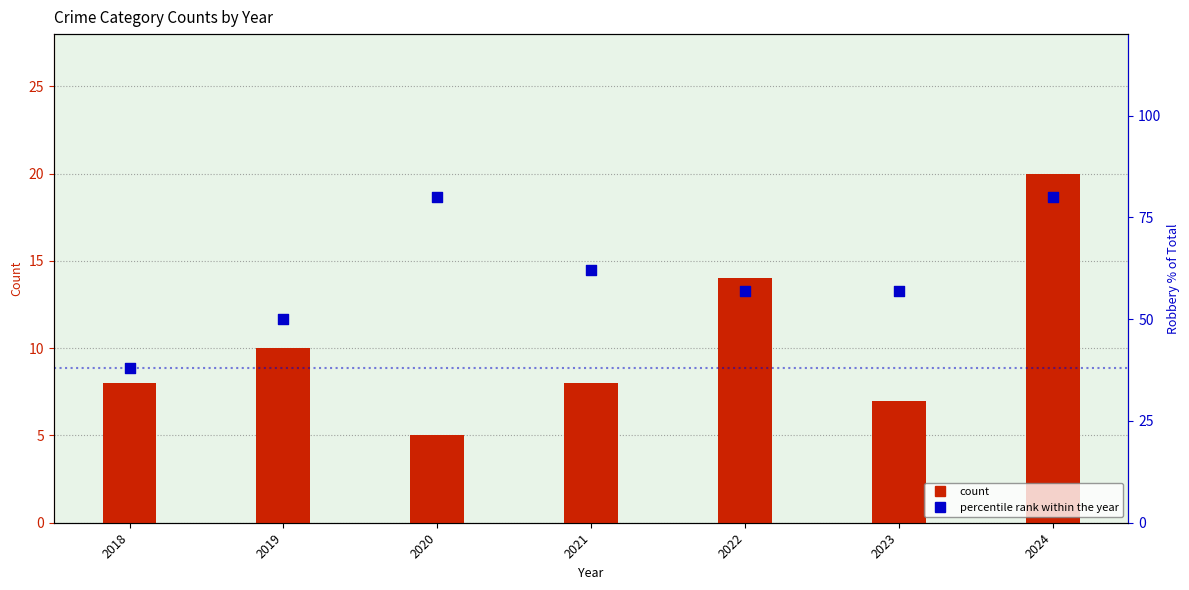

At which category is the sum across all series the highest?

2024